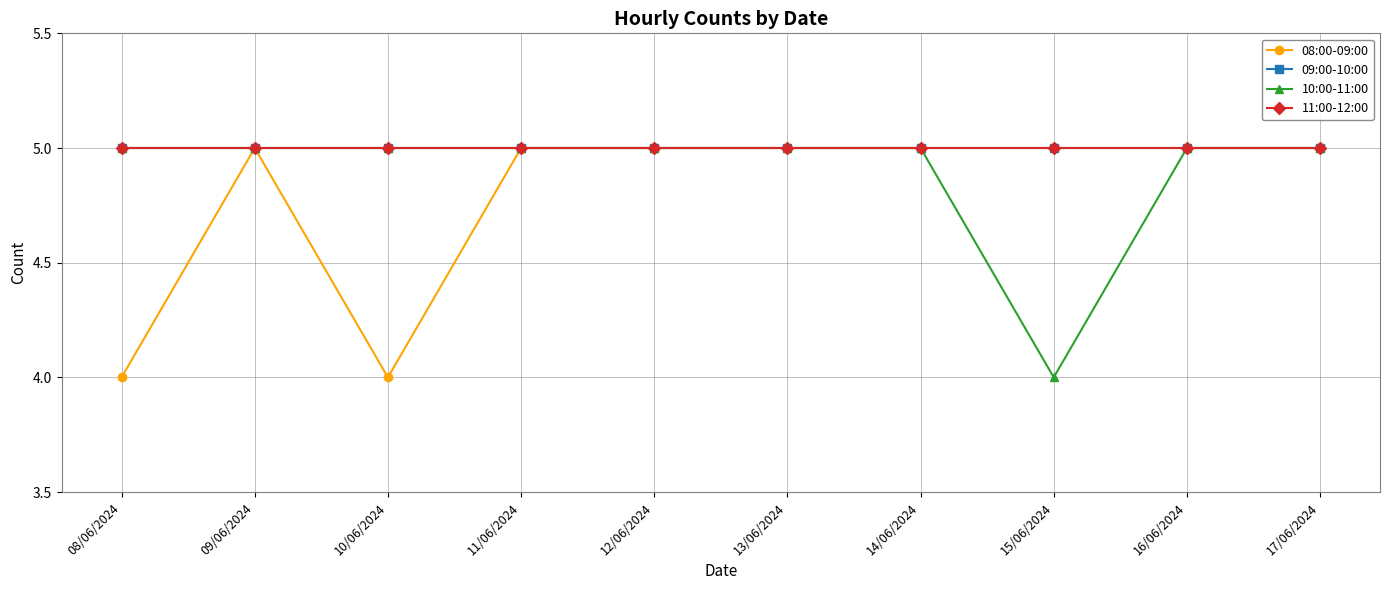

Reading right to left, list all the values displayed in this chart.

08:00-09:00: 5	5	5	5	5	5	5	4	5	4
09:00-10:00: 5	5	5	5	5	5	5	5	5	5
10:00-11:00: 5	5	4	5	5	5	5	5	5	5
11:00-12:00: 5	5	5	5	5	5	5	5	5	5